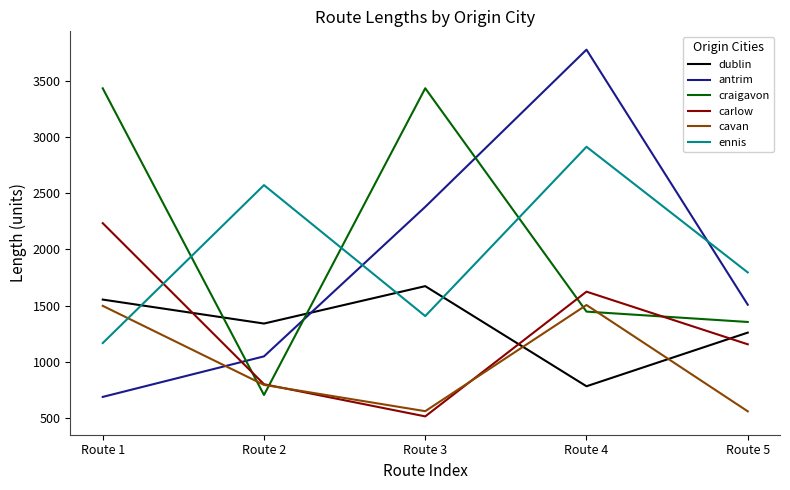

In ennis, how many points are higher than both neighbors (excluding endpoints)?

2